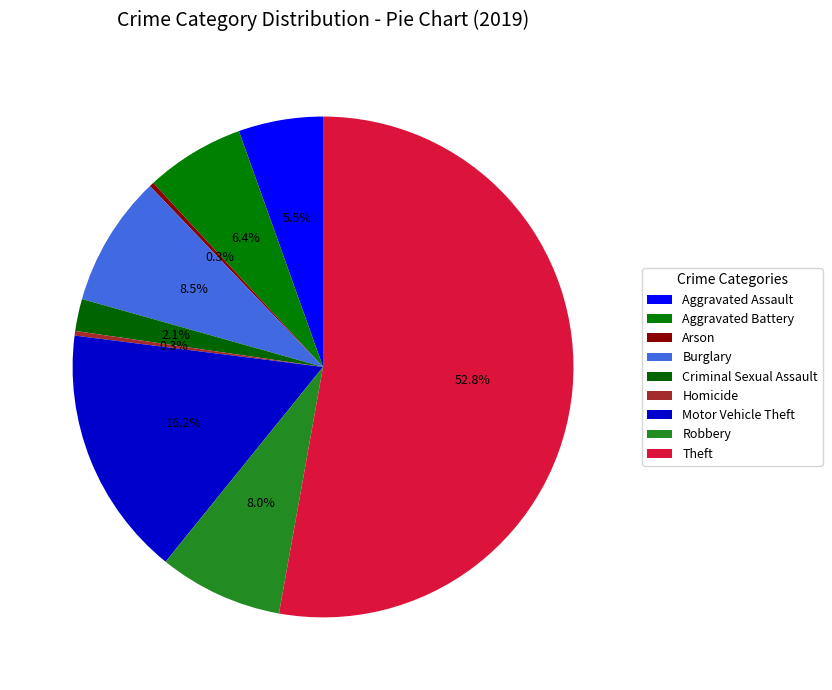

Which slice is the smallest?

Arson